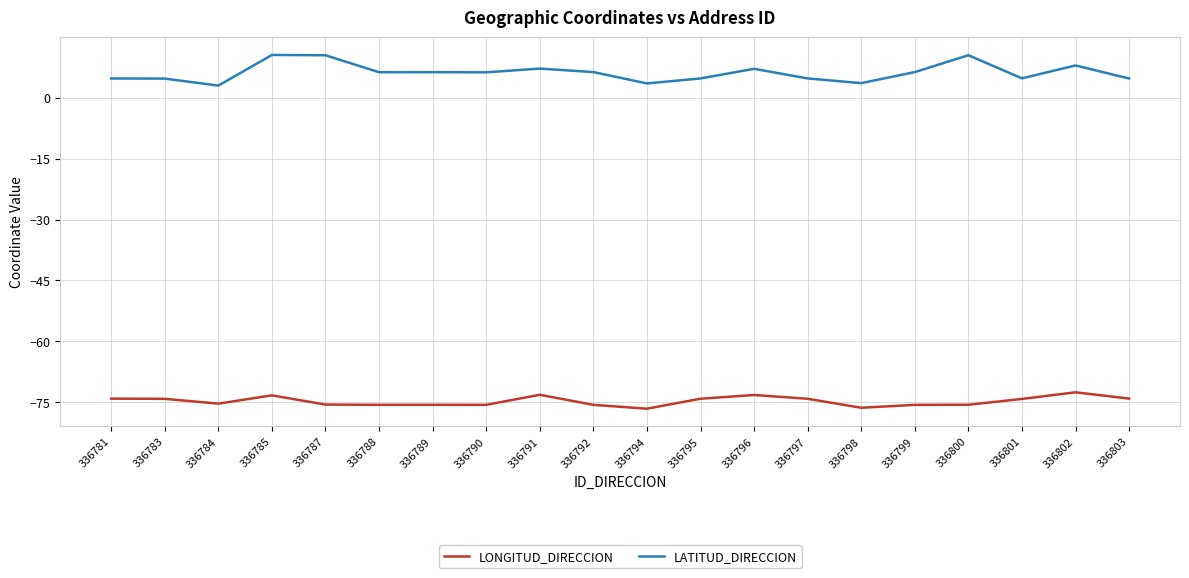

List the series in order of their peak value, highest first.

LATITUD_DIRECCION, LONGITUD_DIRECCION